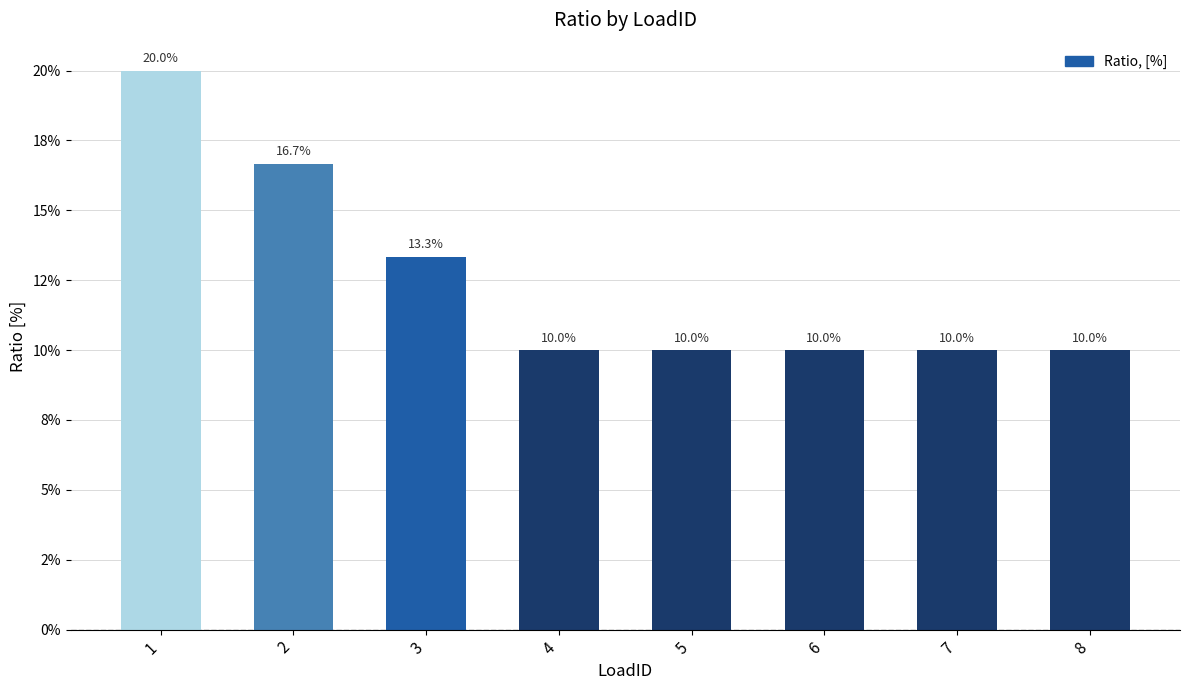

Which label corresponds to the largest value in the chart?

1